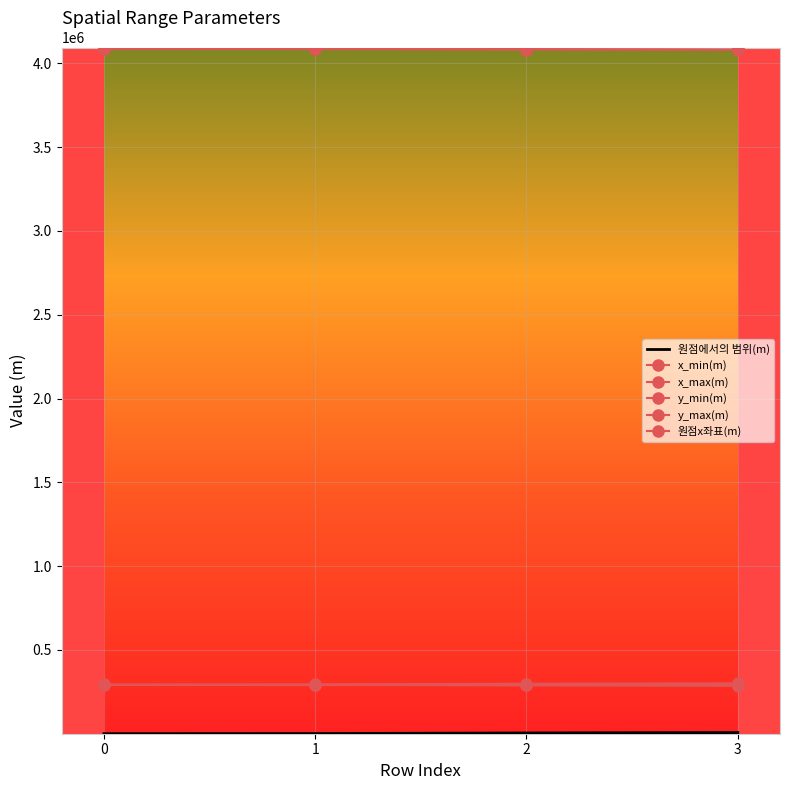

Does the chart have visible grid lines?

Yes